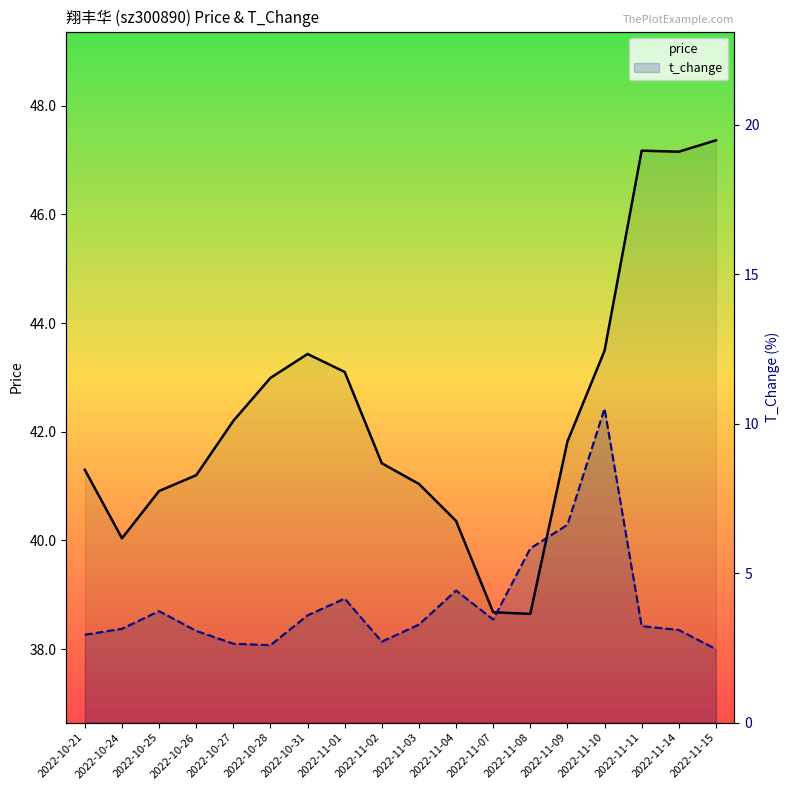

What is the label of the 6th point from the right?

2022-11-08